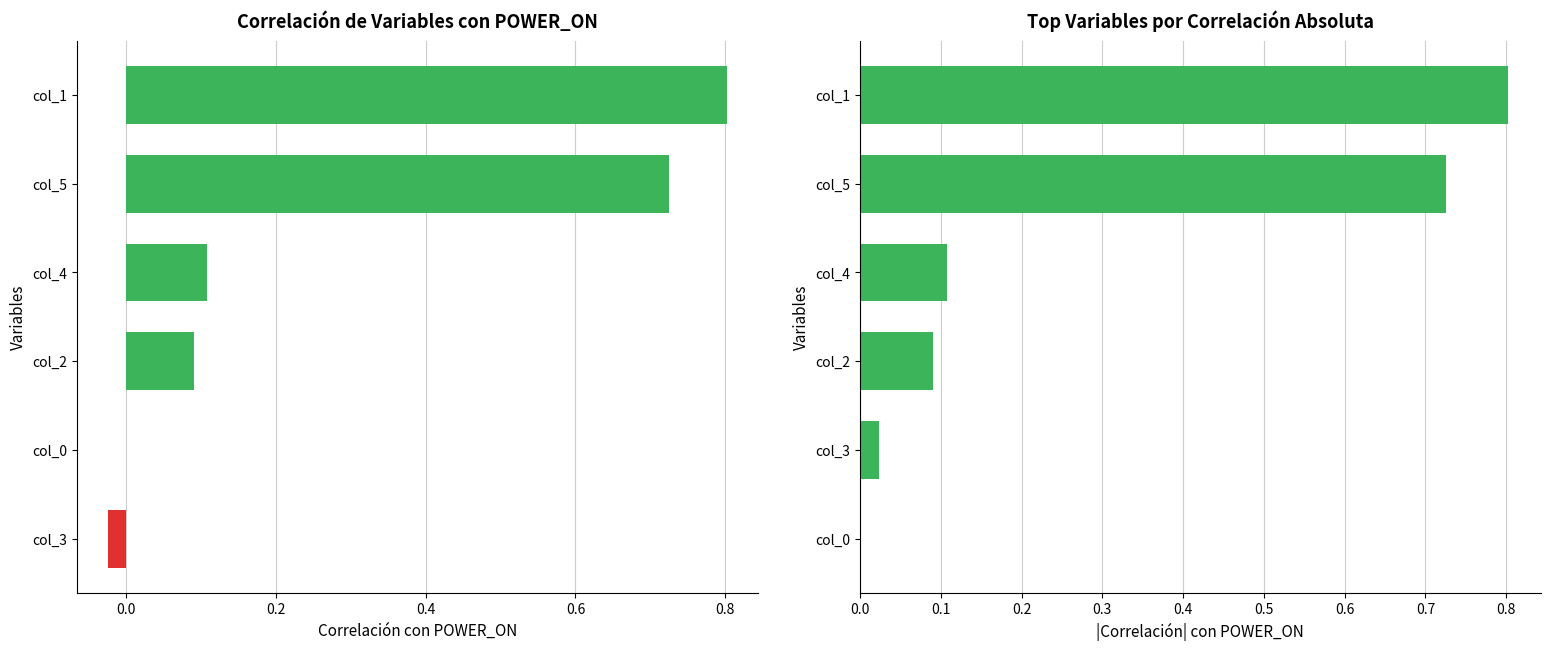

List the series in order of their peak value, highest first.

correlation, |correlation|